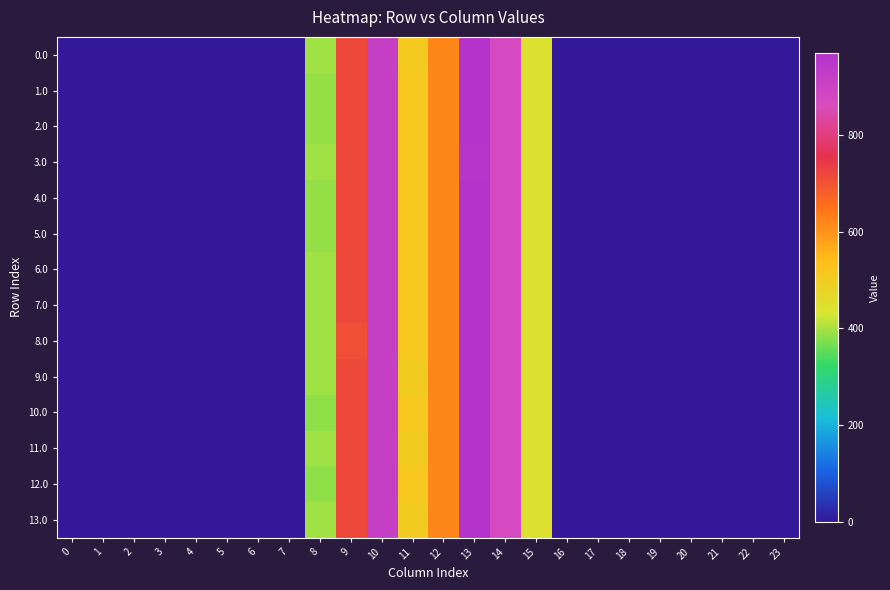

Between 15 and 11, which is larger?

11